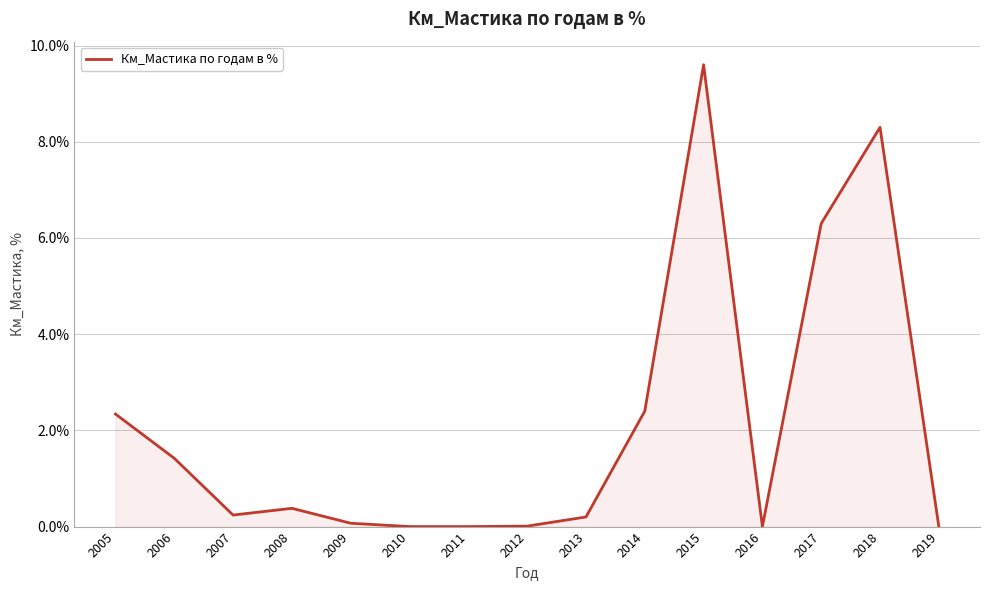

What is the difference between the maximum and minimum values?

9.6